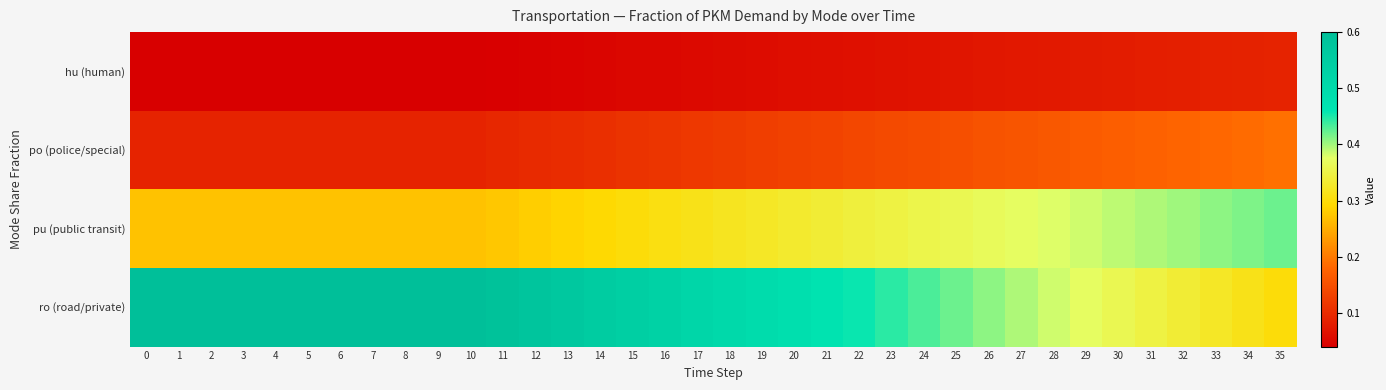

At how many categories does at least one series exceed 0?

36